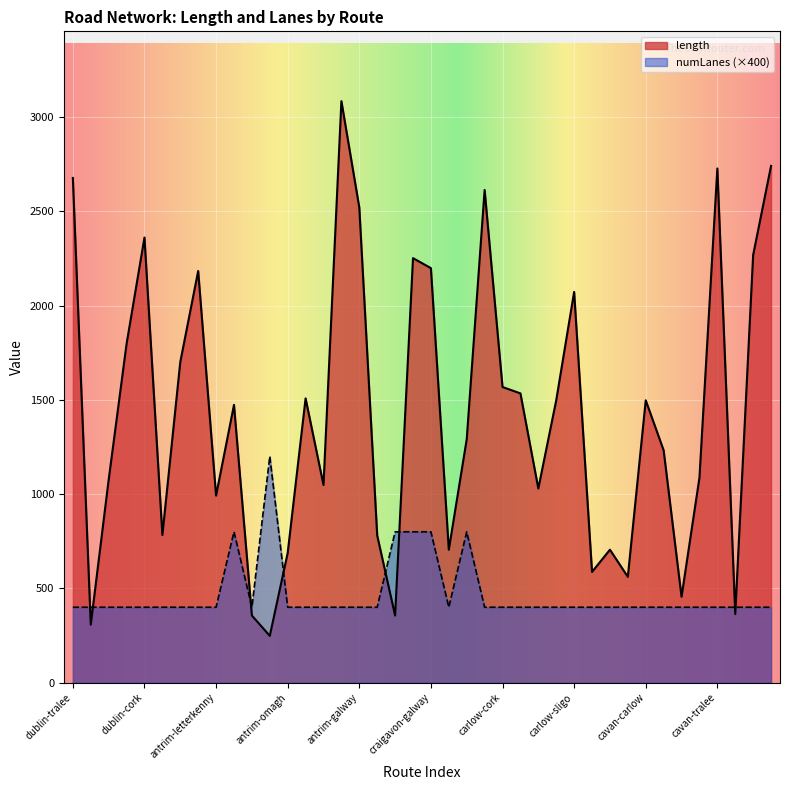

True or false: length and numLanes cross at least once.

True